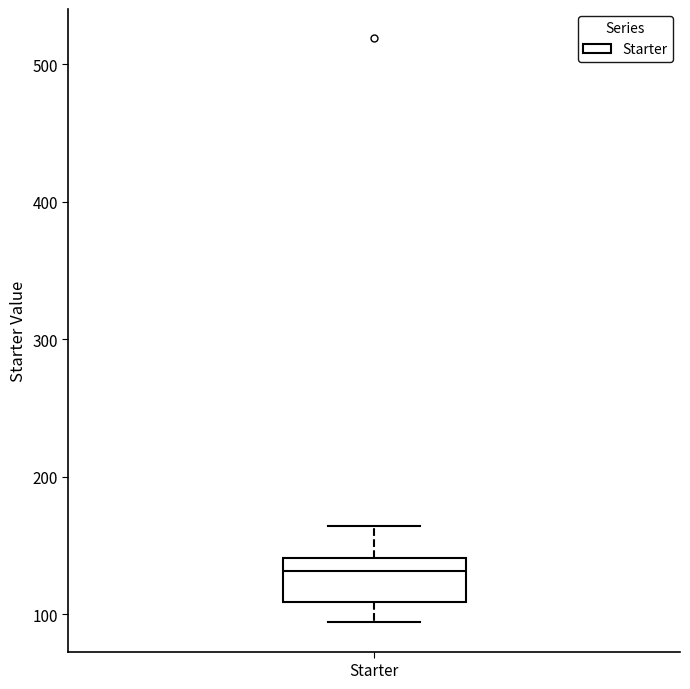

Read this box plot against the y-axis: the position of the median line, the range covered by the box, and the ends of both whiskers. The values are not printed on the chart, so give them approximately, as read against the axis.

median 130, box 110 to 140, whiskers 90 to 160